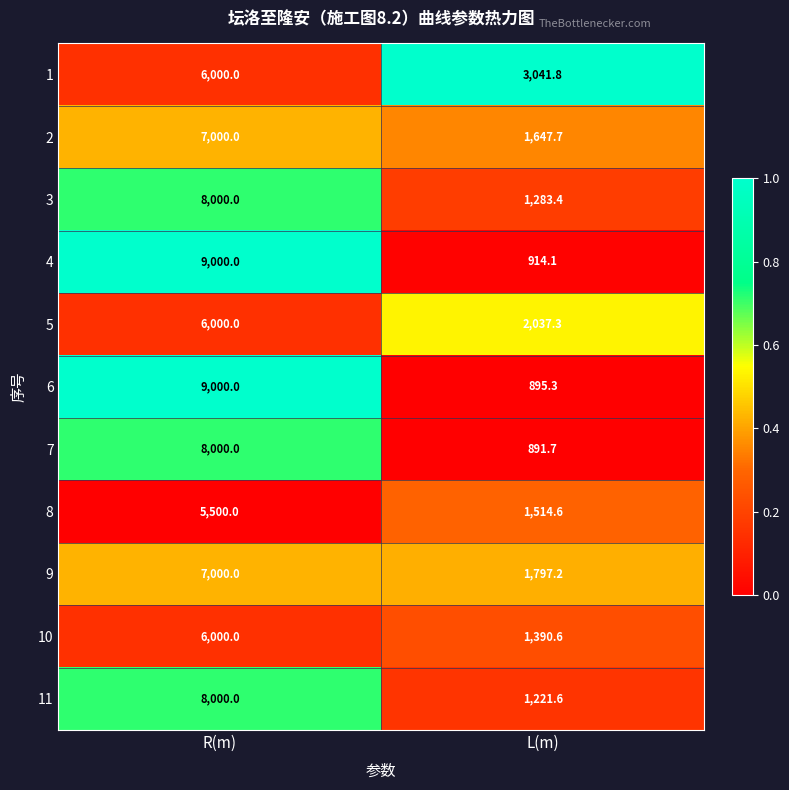

Which series has the largest total across all categories?

4